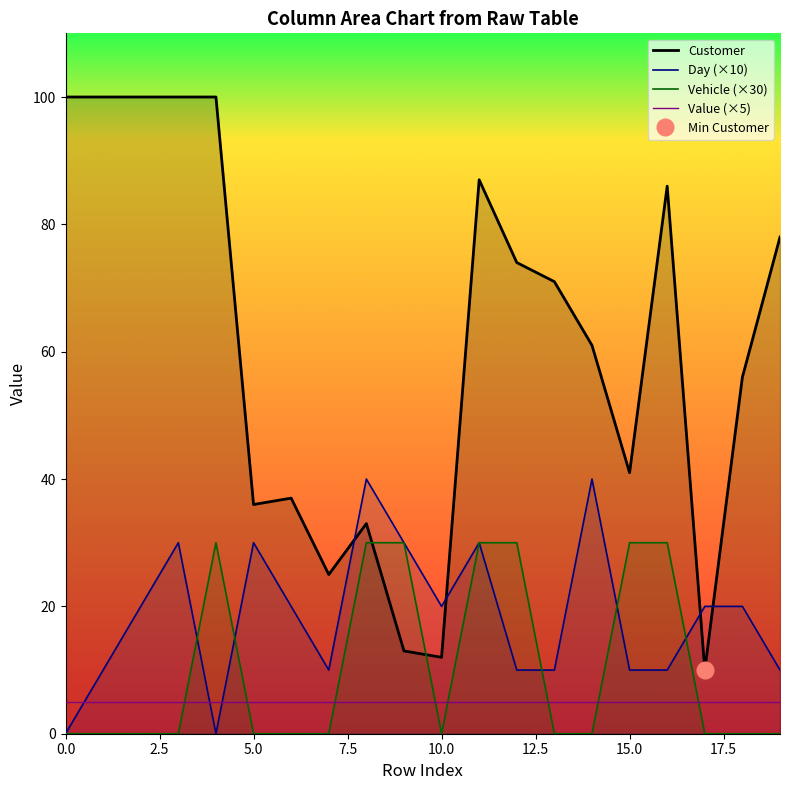

True or false: Customer and Value (×5) cross at least once.

False